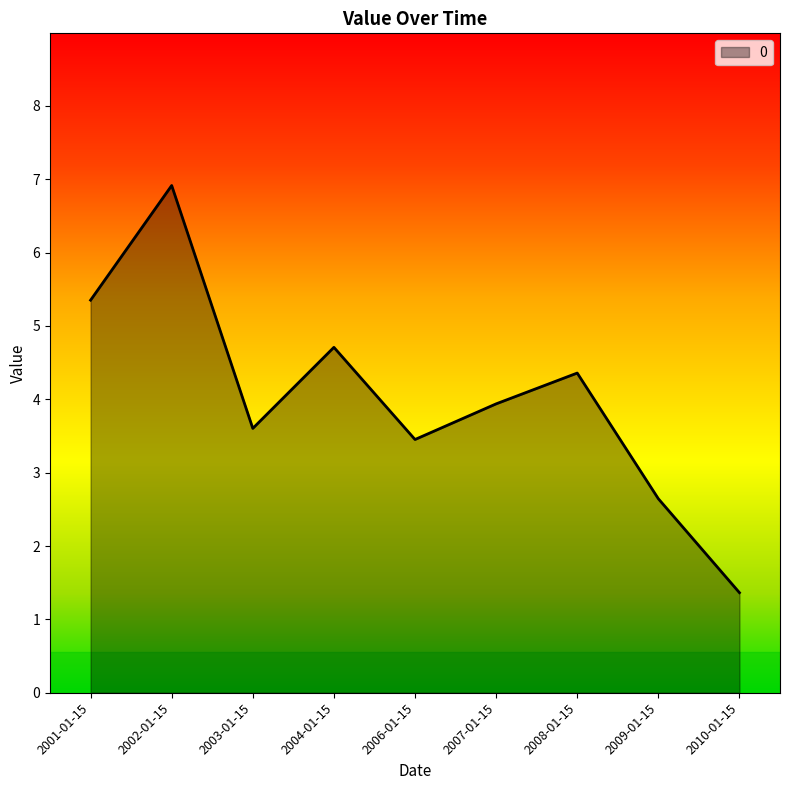

What is the sum of all values?

36.3